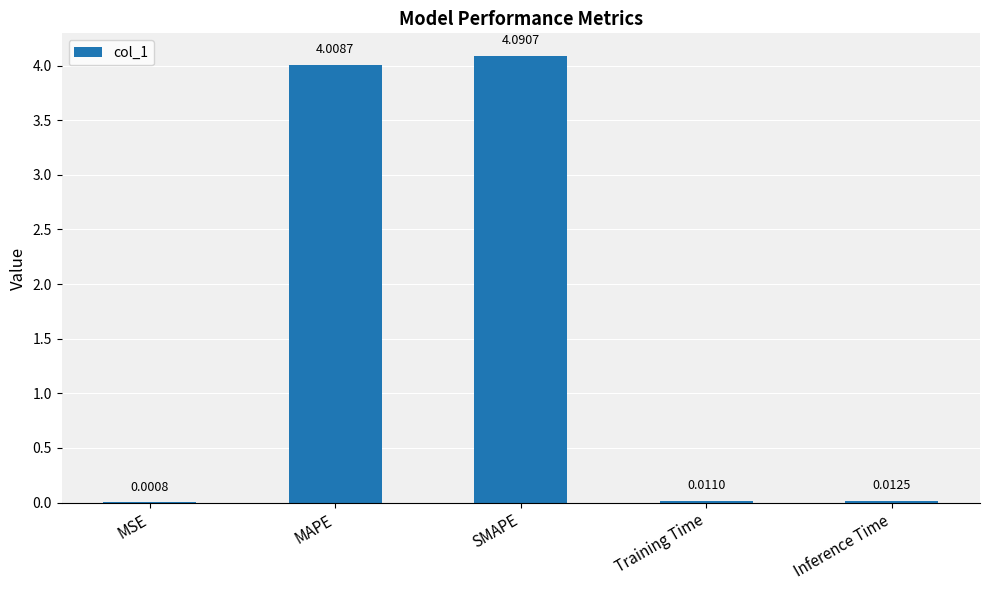

Which label corresponds to the largest value in the chart?

SMAPE